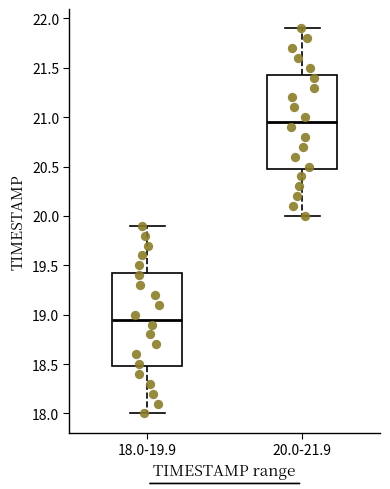

Reading left to right, read every box against the y-axis: the position of its median line, the range the box covers, and the ends of its whiskers. The values are not printed on the chart, so give them approximately, as read against the axis.

18.0-19.9: median 18.95, box 18.50 to 19.45, whiskers 18.00 to 19.90
20.0-21.9: median 20.95, box 20.50 to 21.45, whiskers 20.00 to 21.90